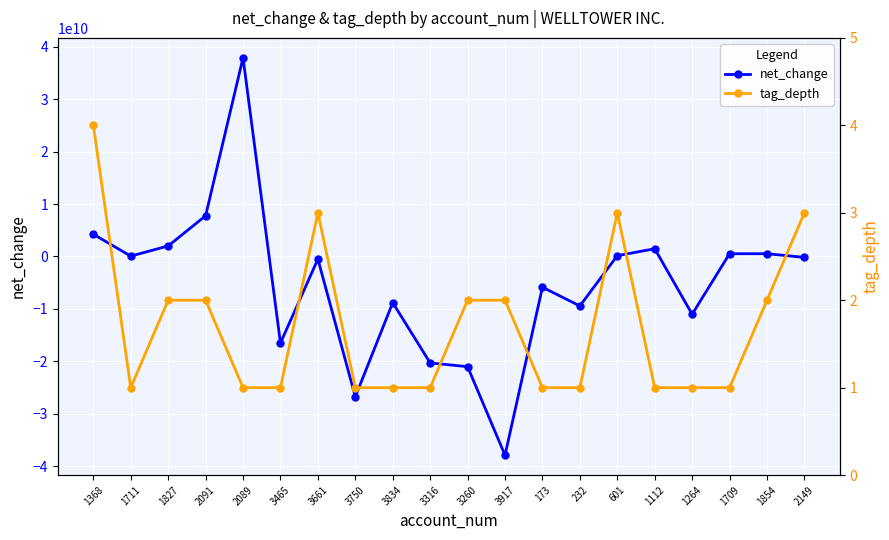

Between 3260 and 1264, which series saw the biggest shift?

net_change